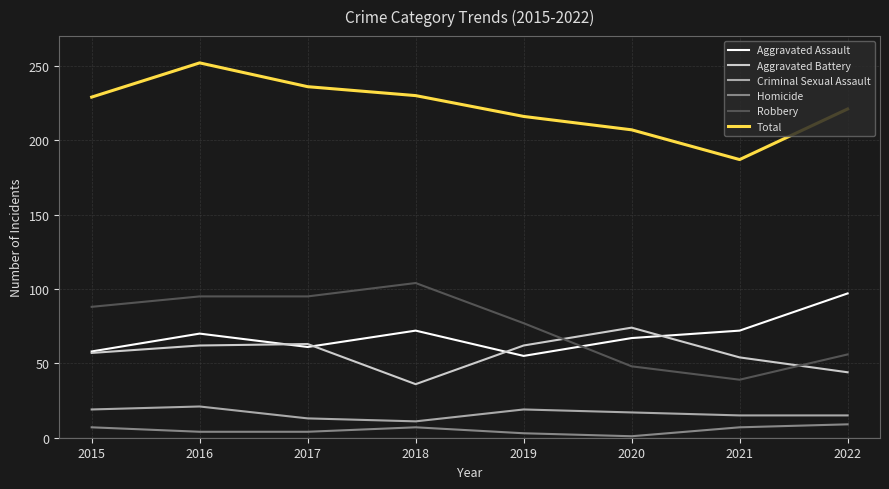

Which series changed the most between 2015 and 2020?

Robbery